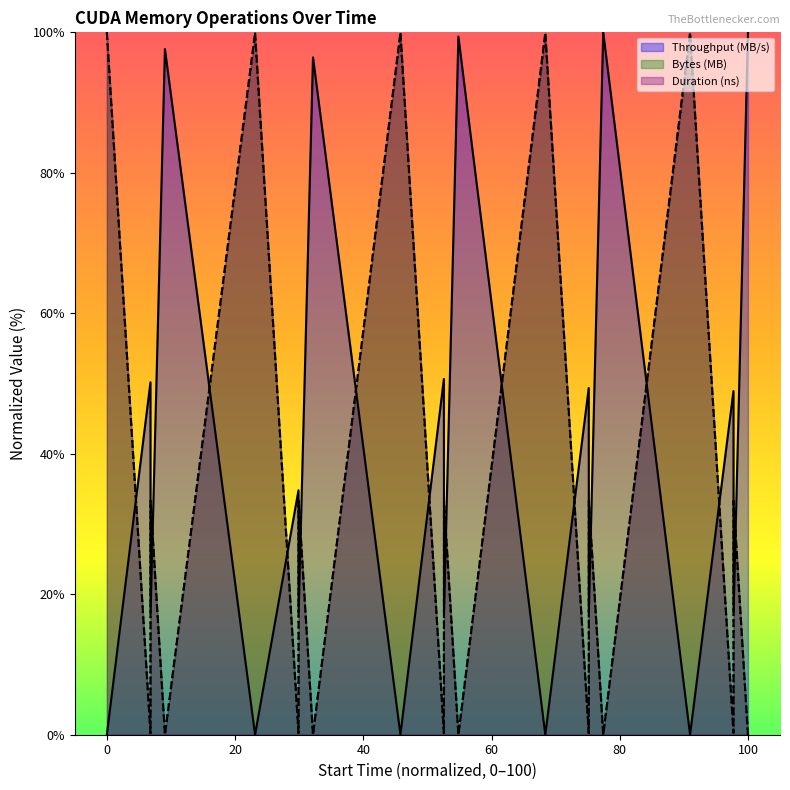

True or false: Duration (ns) and Throughput (MB/s) intersect in this chart.

True